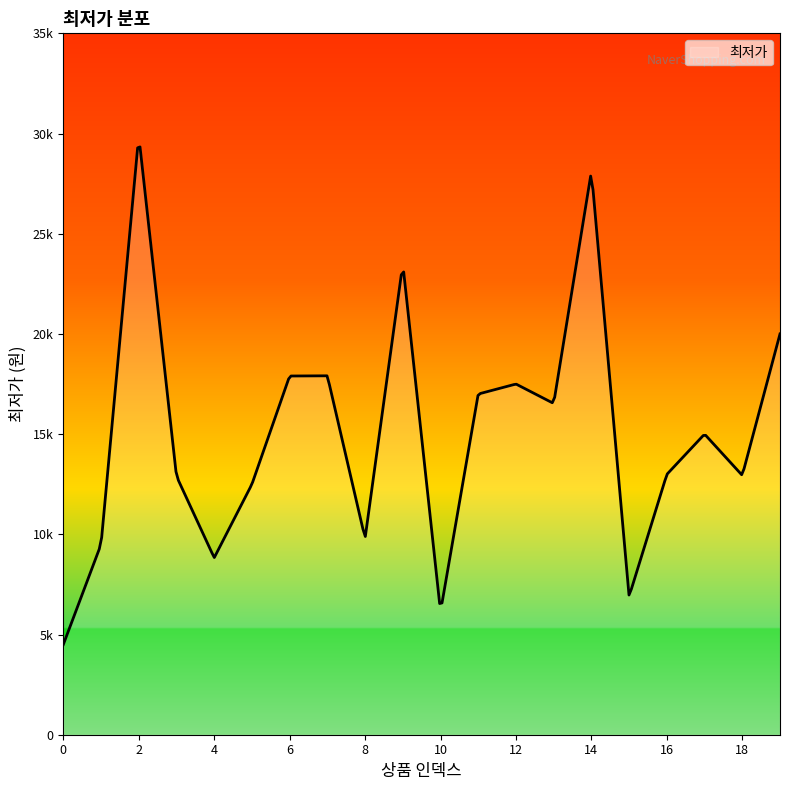

How many interior local peaks (higher than both neighbors) does the data have?

6